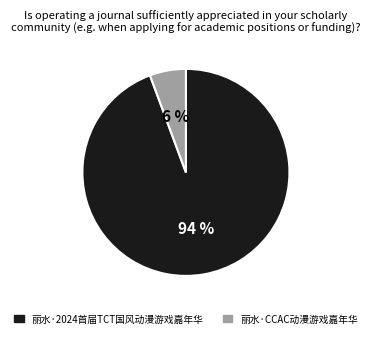

Is the sum of 丽水·2024首届TCT国风动漫游戏嘉年华 and 丽水·CCAC动漫游戏嘉年华 greater than half?

Yes